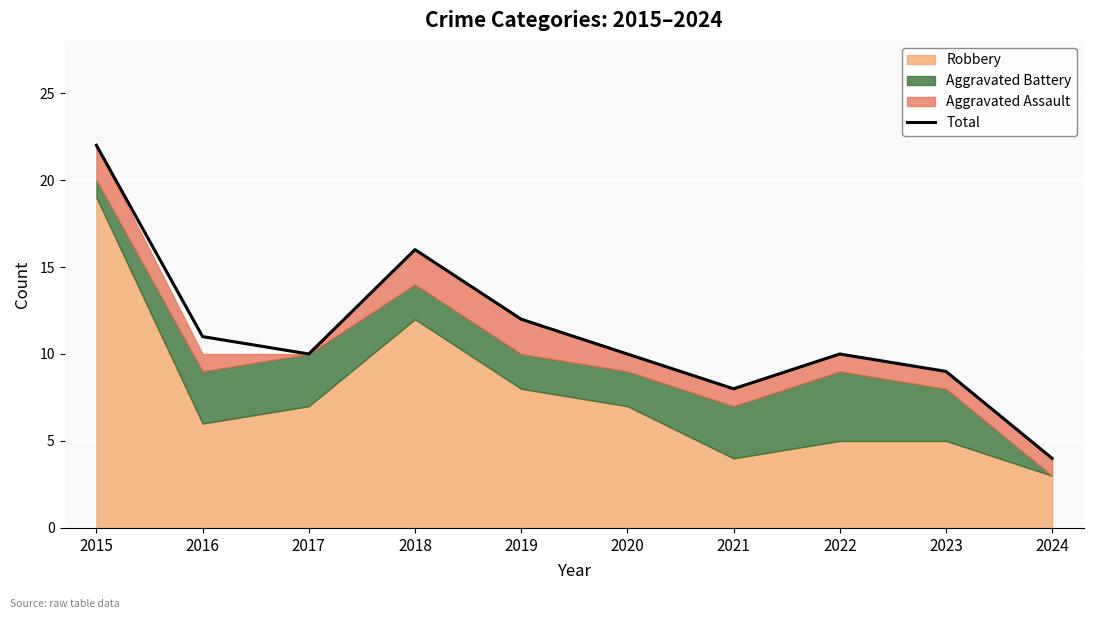

How many lines are shown in the chart?

1